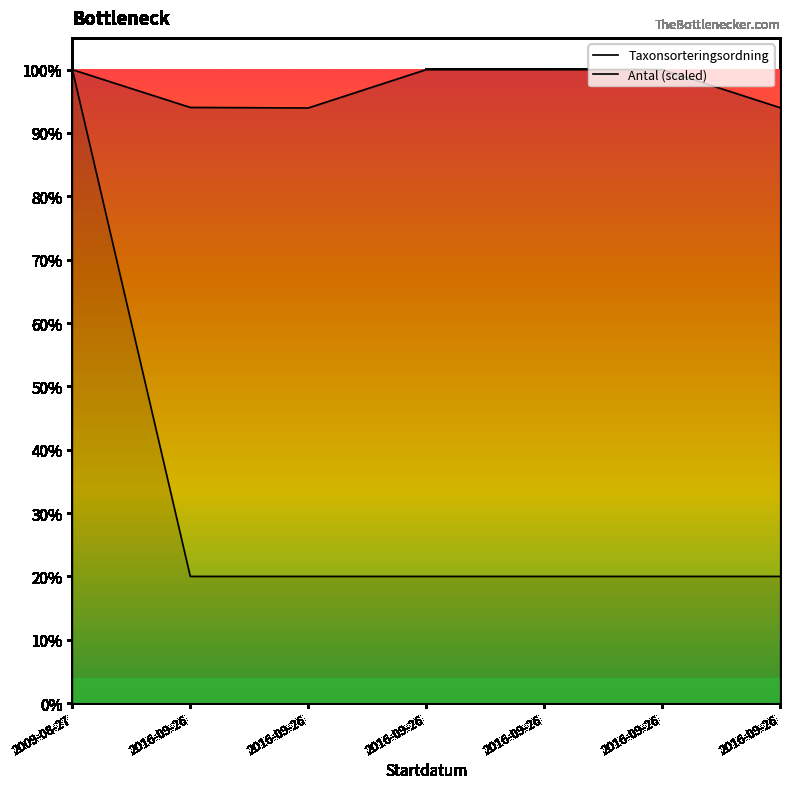

What is the label of the 4th point from the right?

2016-09-26